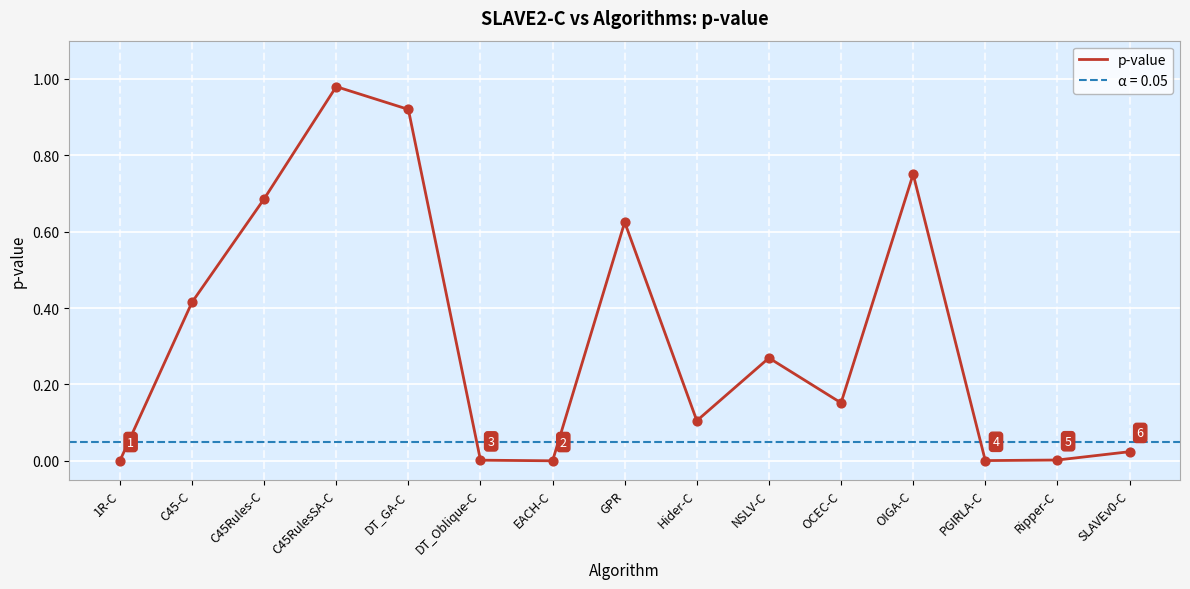

Which has a higher value, DT_GA-C or 1R-C?

DT_GA-C